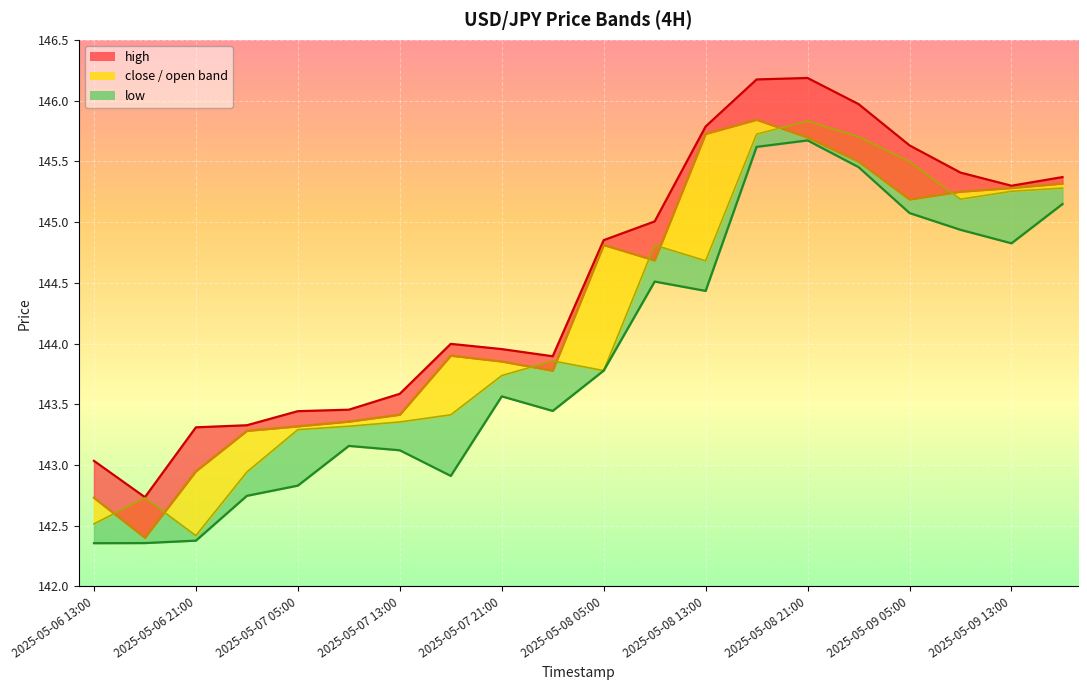

Which category has the highest value in the open series?

2025-05-08 21:00